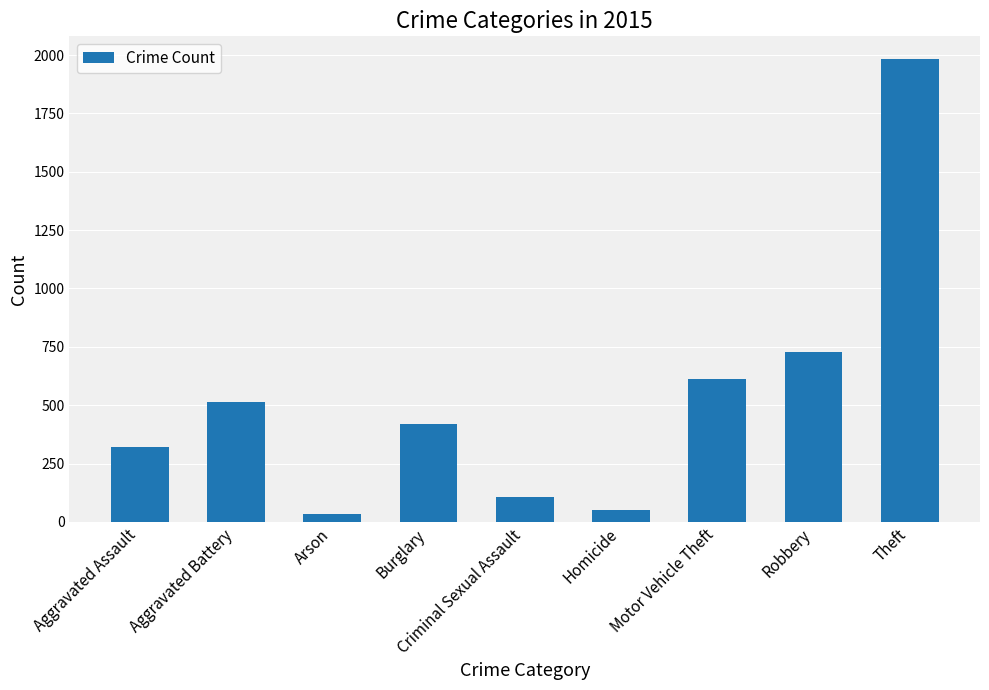

Reading right to left, extract all data points from this chart.

Theft=1981	Robbery=726	Motor Vehicle Theft=614	Homicide=50	Criminal Sexual Assault=105	Burglary=421	Arson=35	Aggravated Battery=515	Aggravated Assault=323